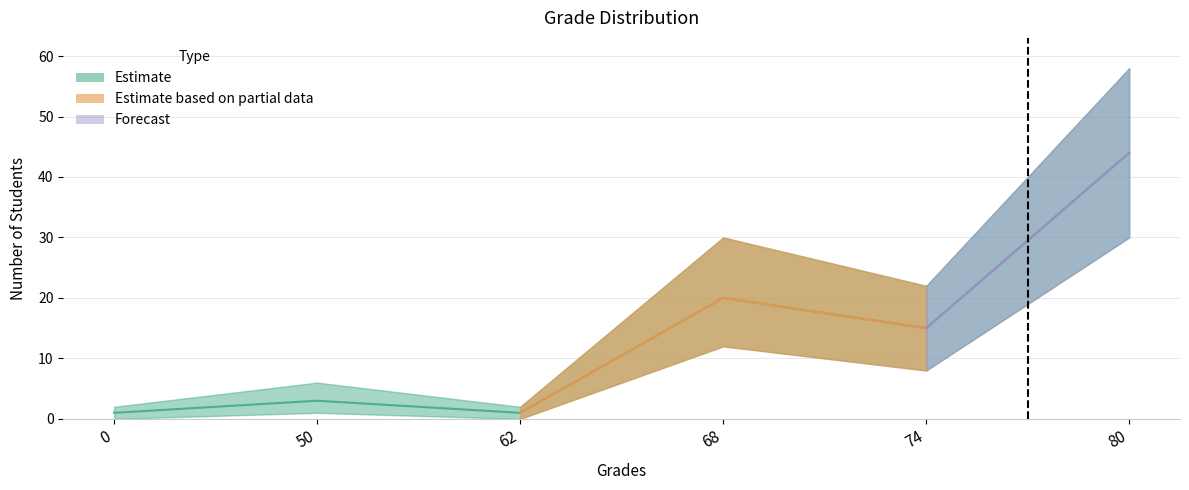

True or false: Upper has a value of 2 at 62.

True